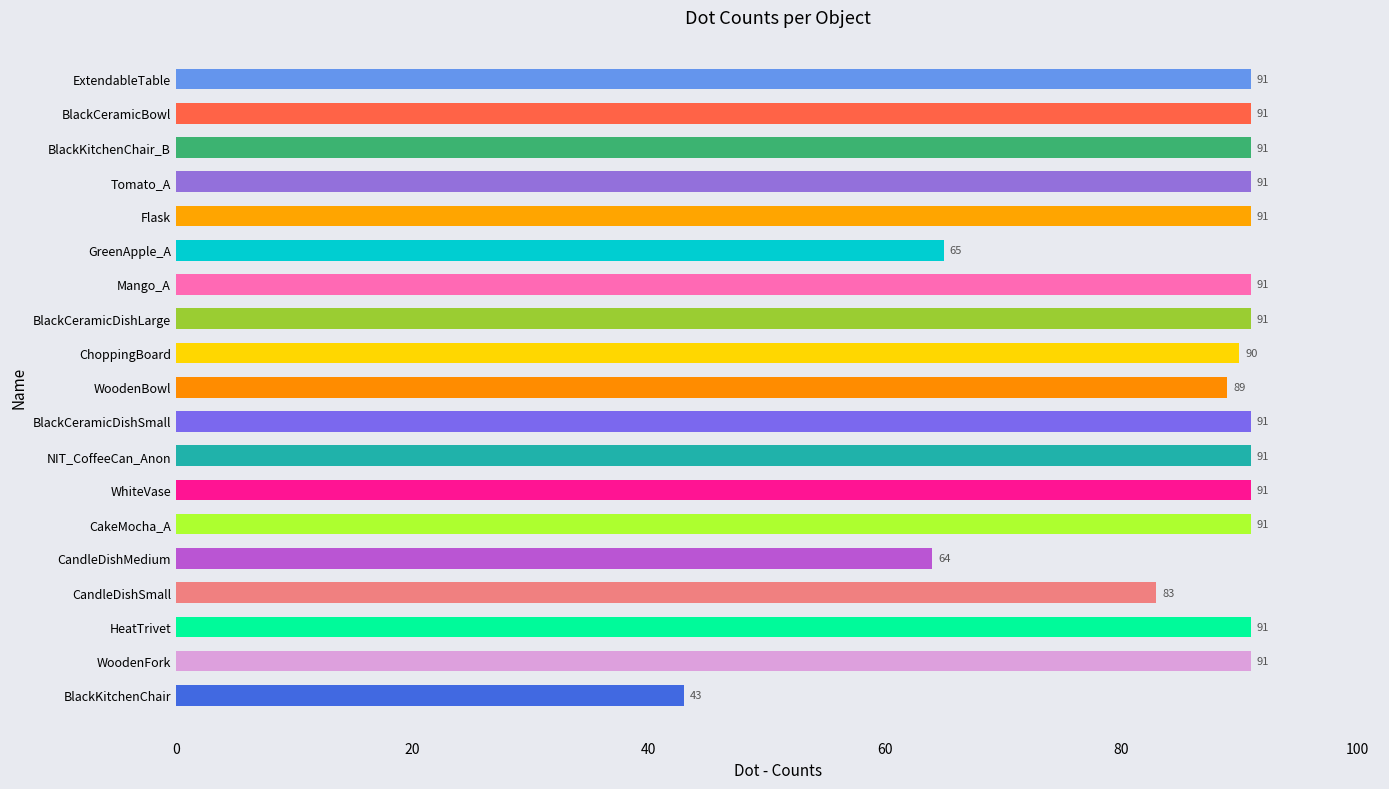

How many distinct data groups are displayed?

1